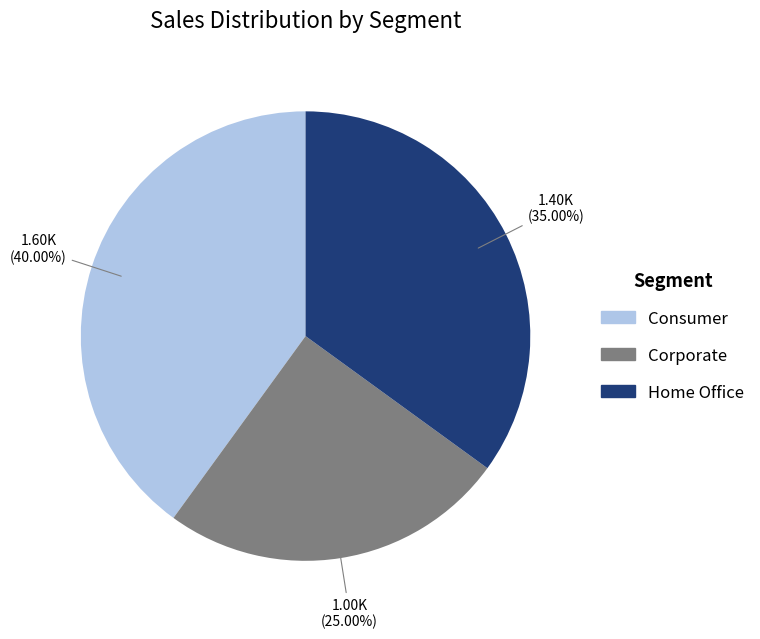

To the nearest percent, what is the difference between the largest and smallest slice percentages?

15%